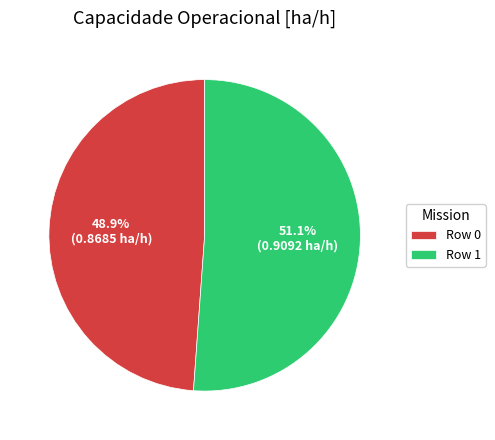

What is the smallest slice in the pie chart?

Row 0